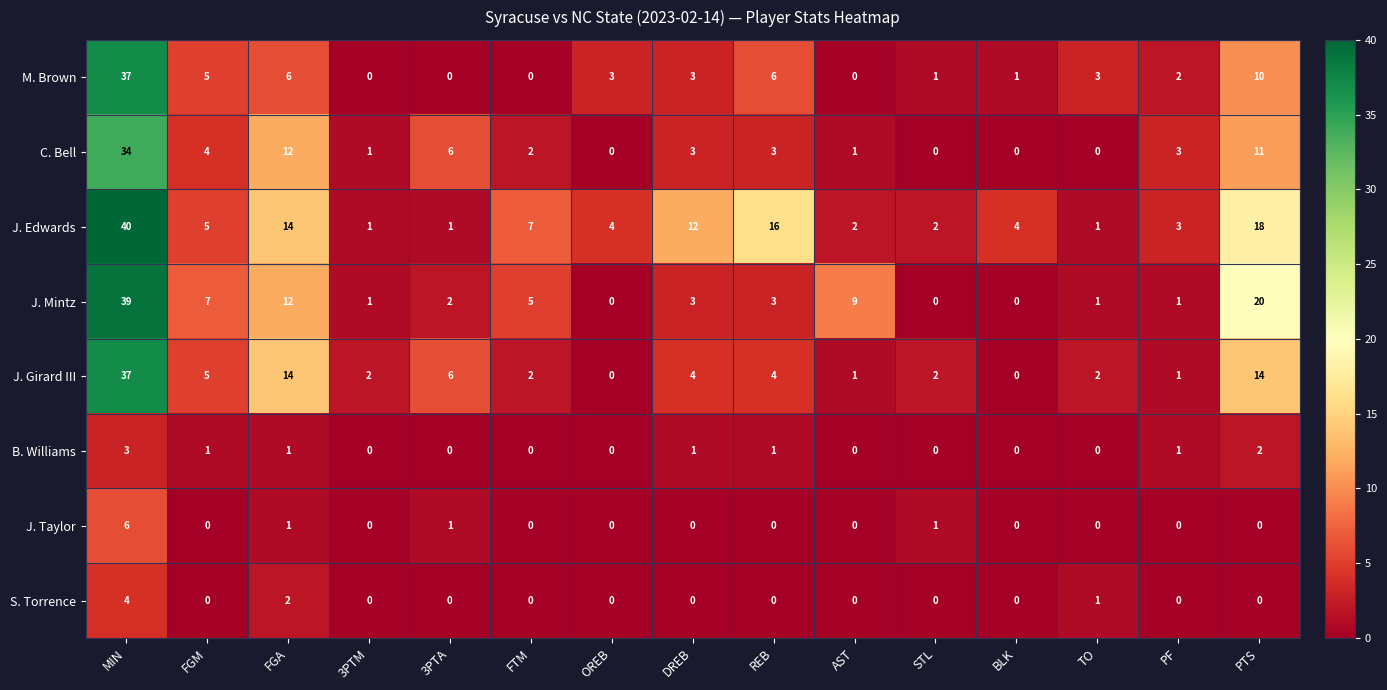

What is the greatest value displayed?

40